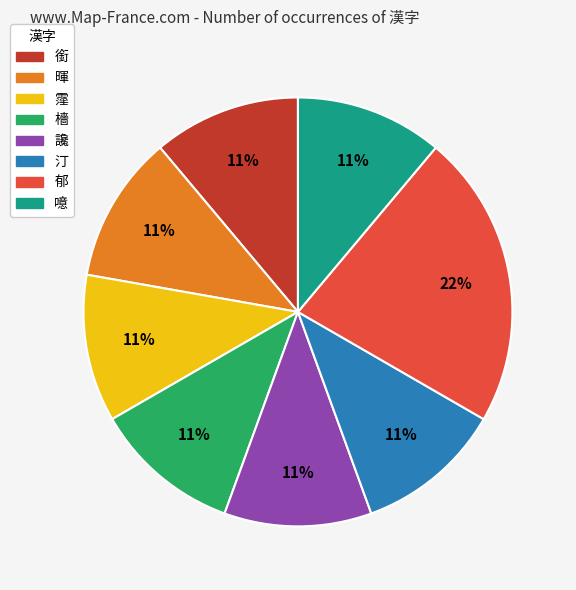

What is the largest slice in the pie chart?

郁